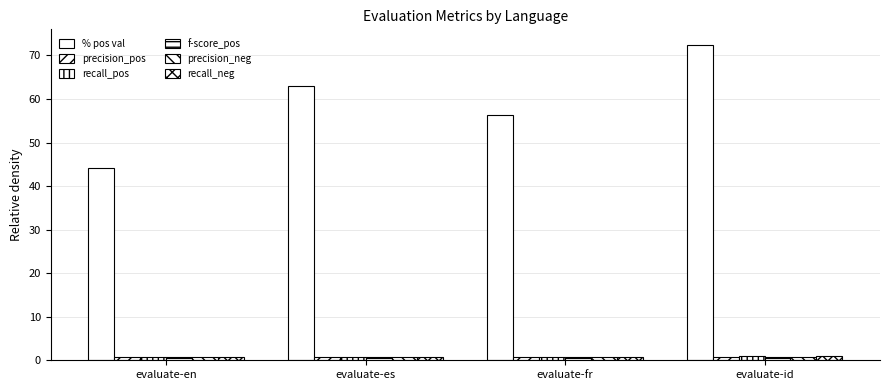

List the series in order of their peak value, highest first.

% pos val, recall_neg, recall_pos, f-score_pos, precision_pos, precision_neg